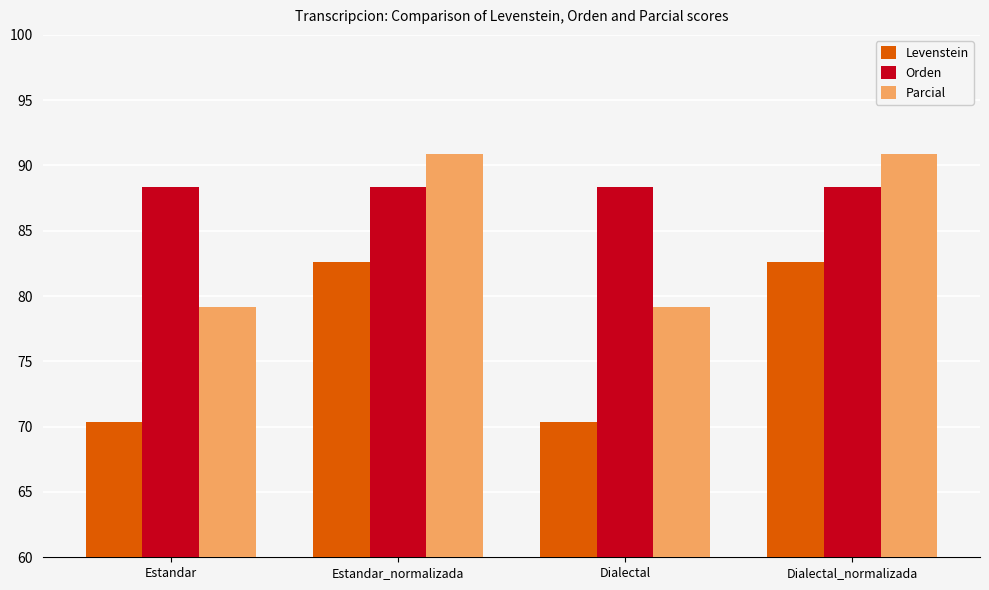

What are all the series names shown in the legend?

Levenstein, Orden, Parcial